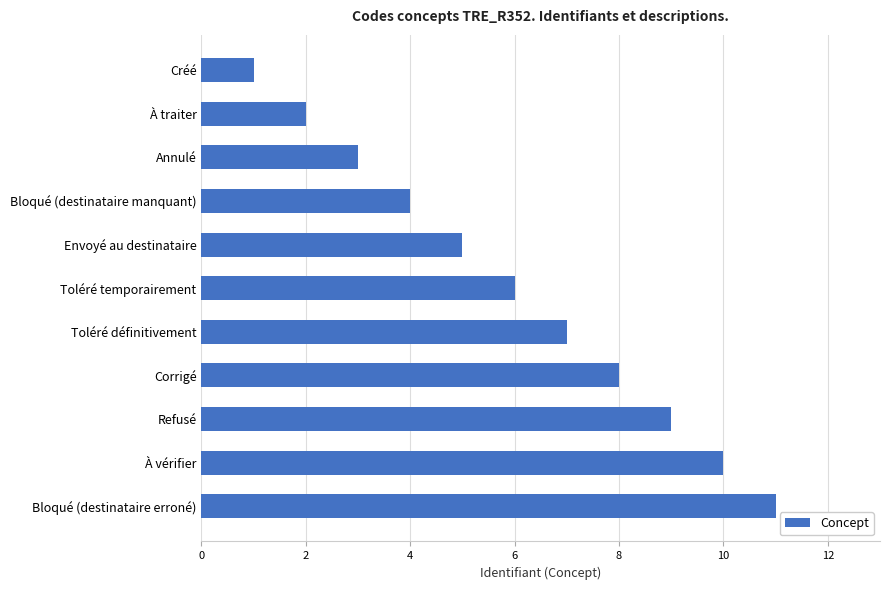

The value at À vérifier is 15. True or false?

False